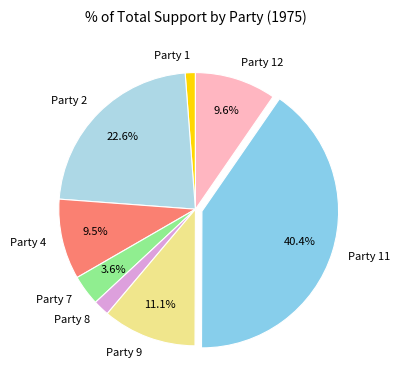

What is the smallest slice in the pie chart?

Party 1